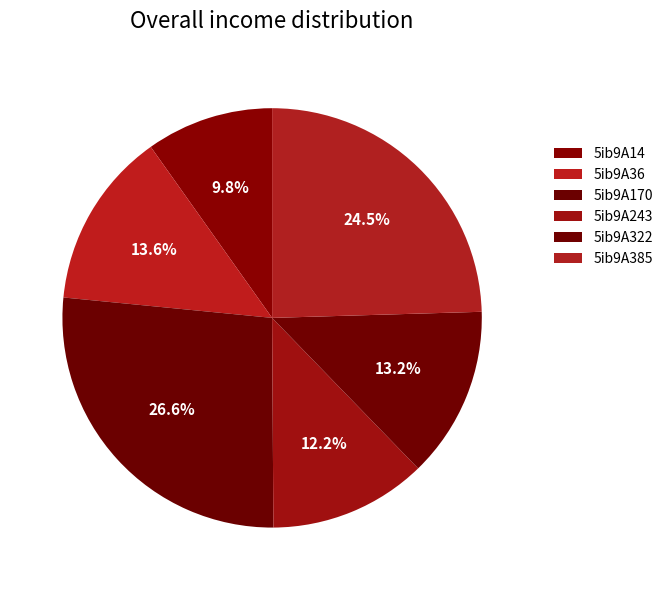

How many segments does this pie chart have?

6